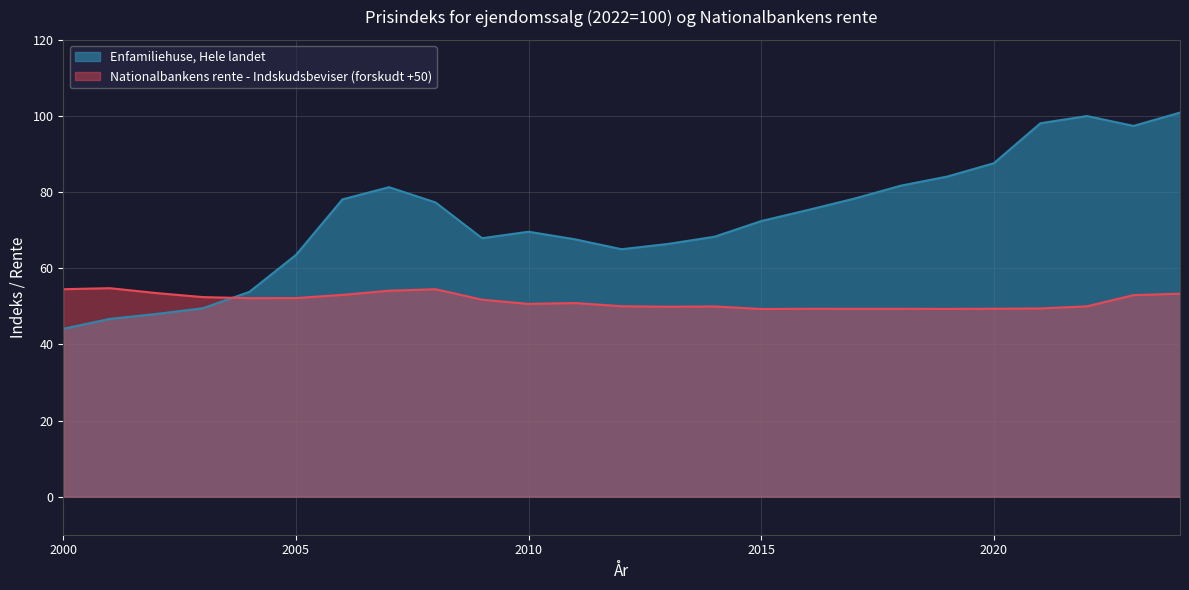

Which has a higher value, 2021 or 2000?

2021